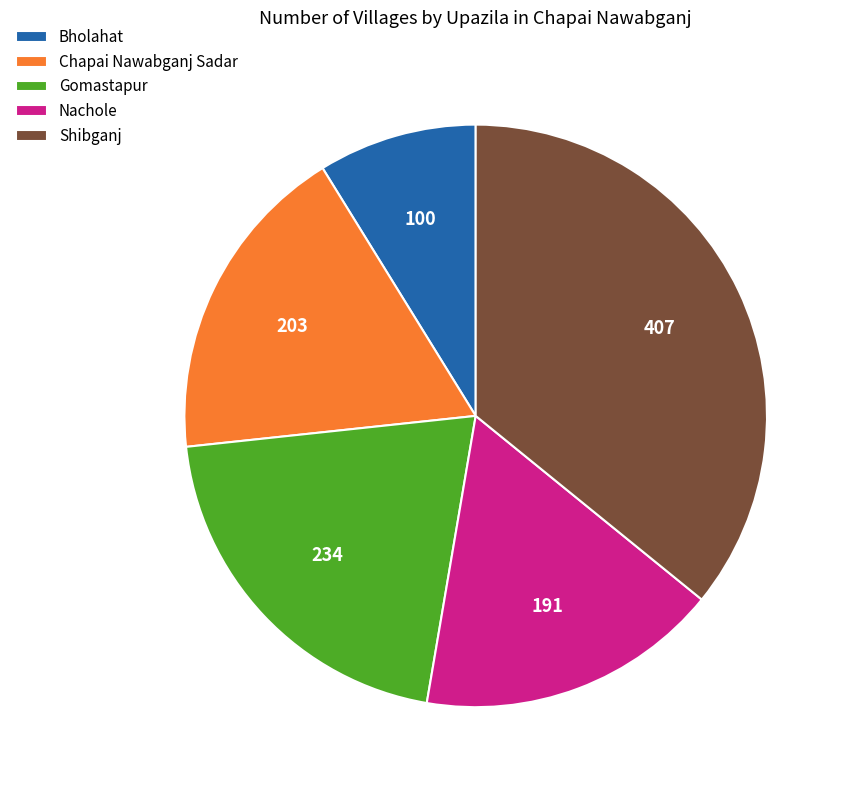

How many segments does this pie chart have?

5